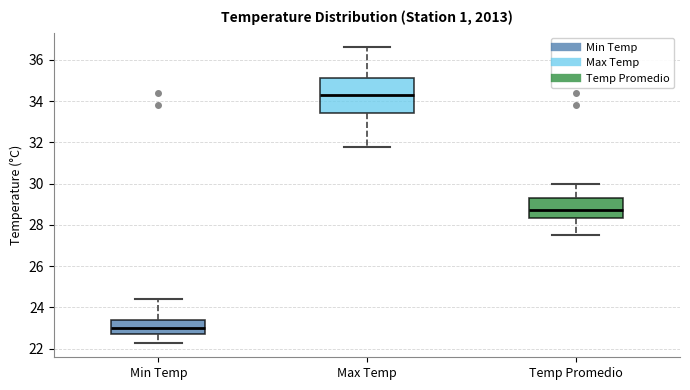

Where is the lower edge of the box for Max Temp on the y-axis? The values are not printed on the chart, so give them approximately, as read against the axis.

33.4